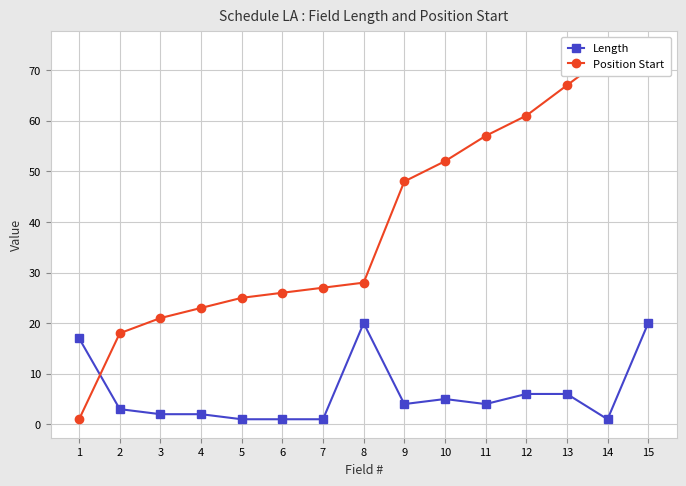

How many lines are shown in the chart?

2